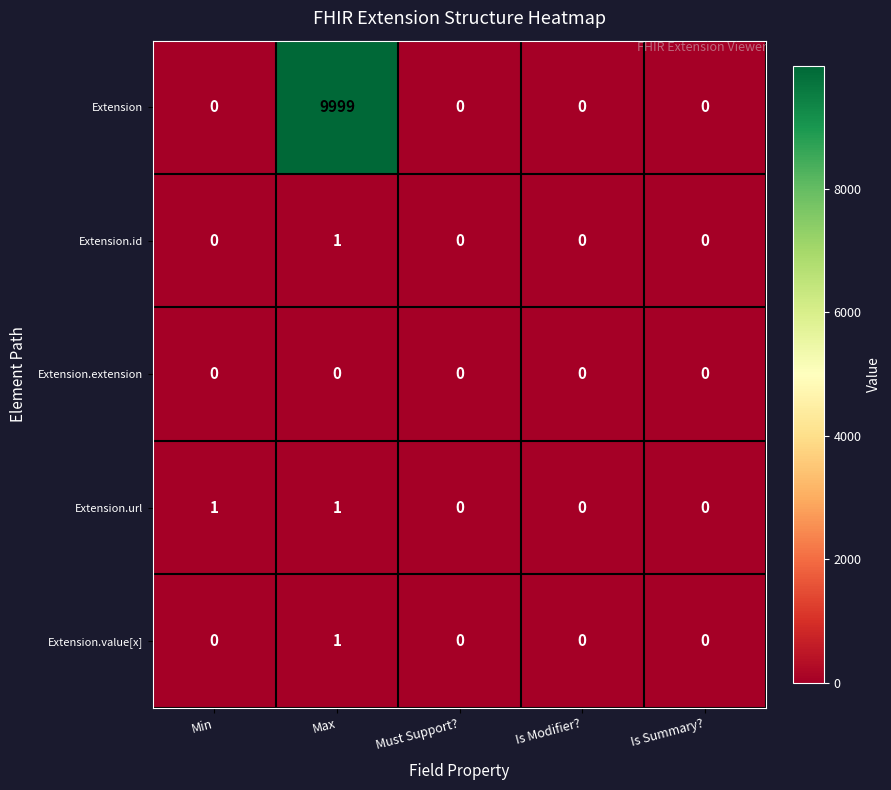

How many Extension.id values are between 0 and 1?

5